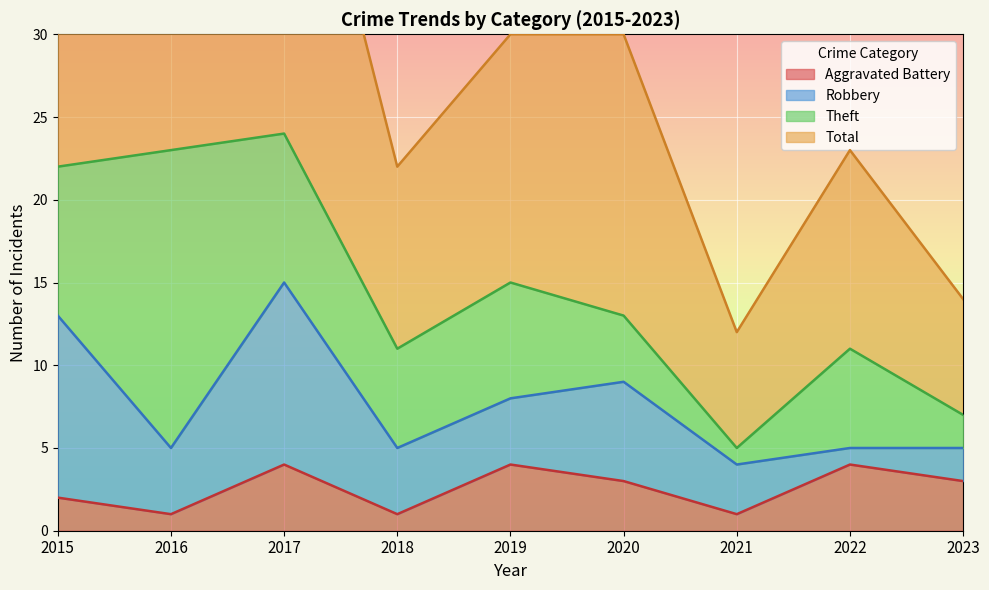

The Aggravated Battery series shows 3 at 2020. True or false?

True